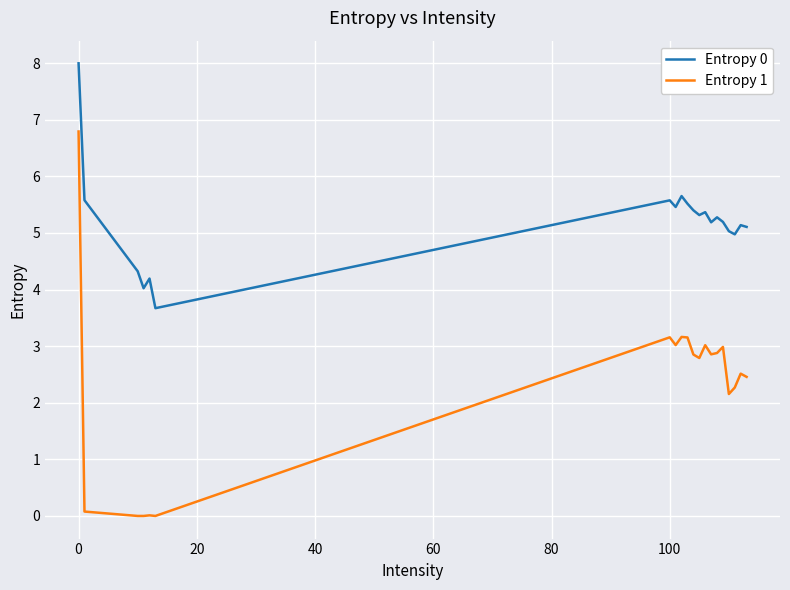

True or false: Entropy 0 and Entropy 1 cross at least once.

False